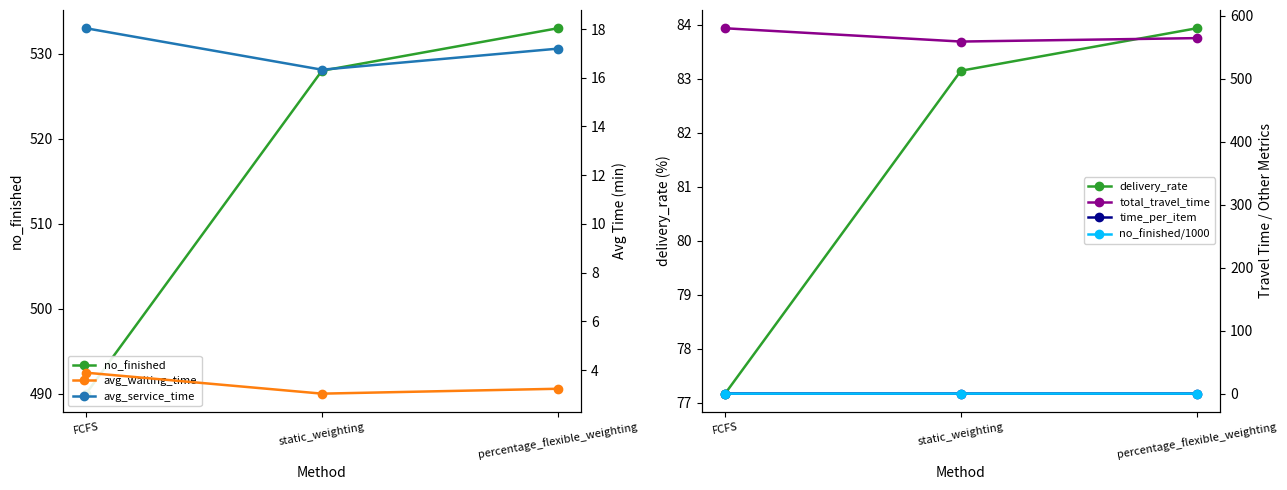

Which series has the largest total across all categories?

total_travel_time